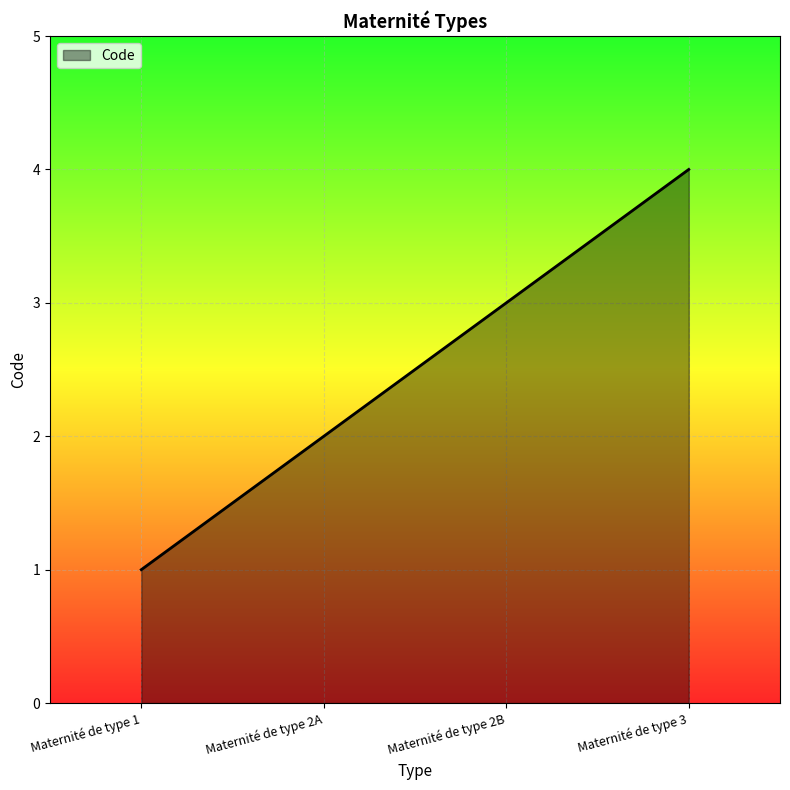

What is the smallest value displayed?

1